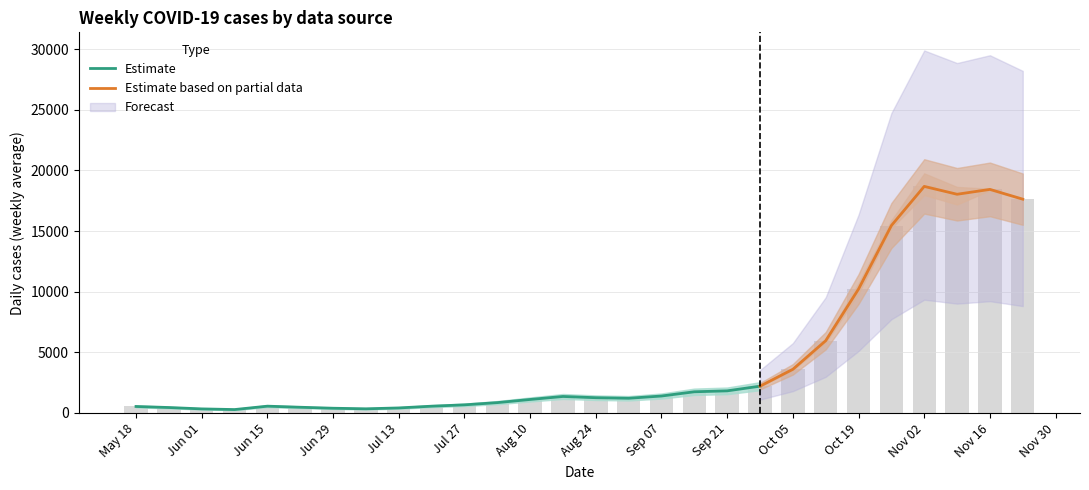

What is the minimum value shown in the chart?

252.6